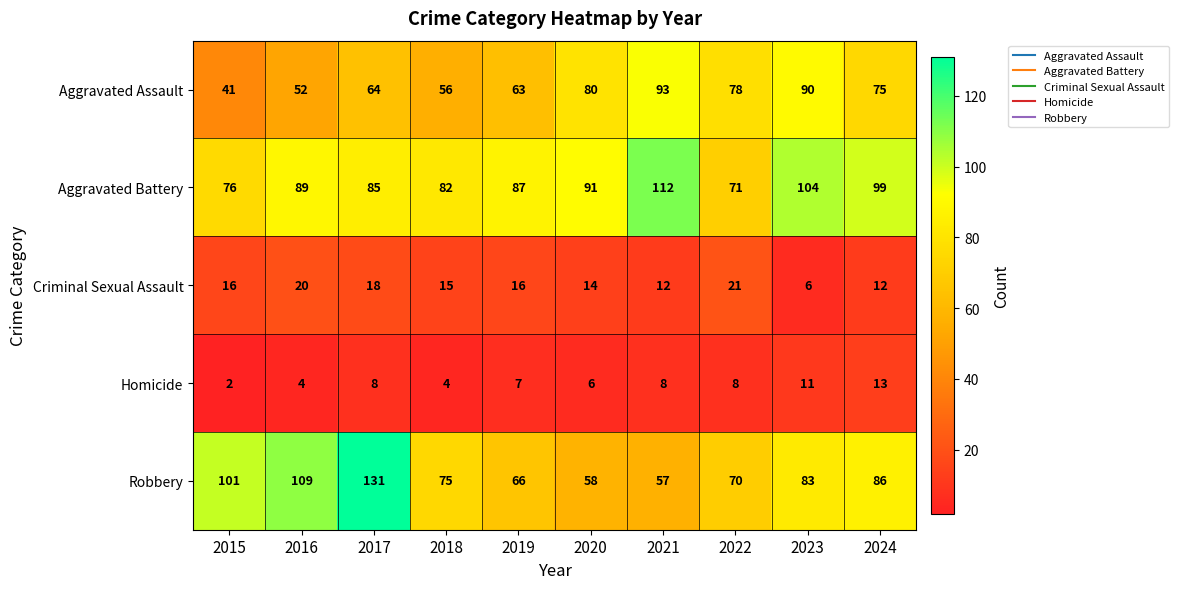

What is the spread (max minus min) of values at 2019?

80